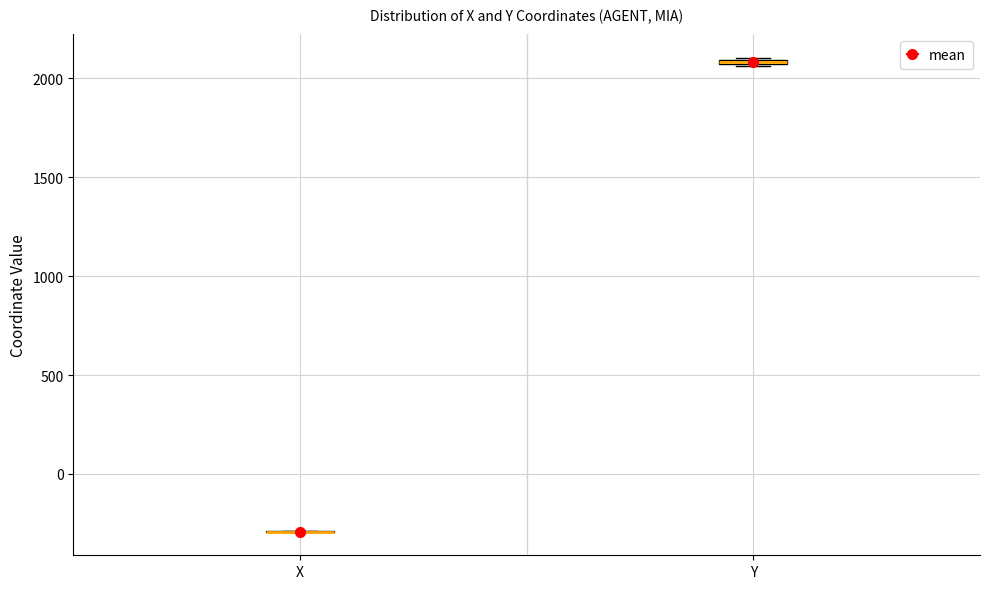

Where is the upper edge of the box for Y on the y-axis? The values are not printed on the chart, so give them approximately, as read against the axis.

2100